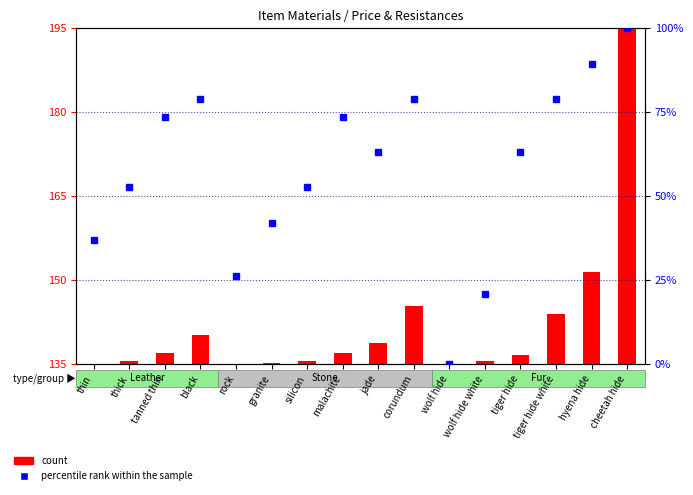

How many bars are there in each group?

2